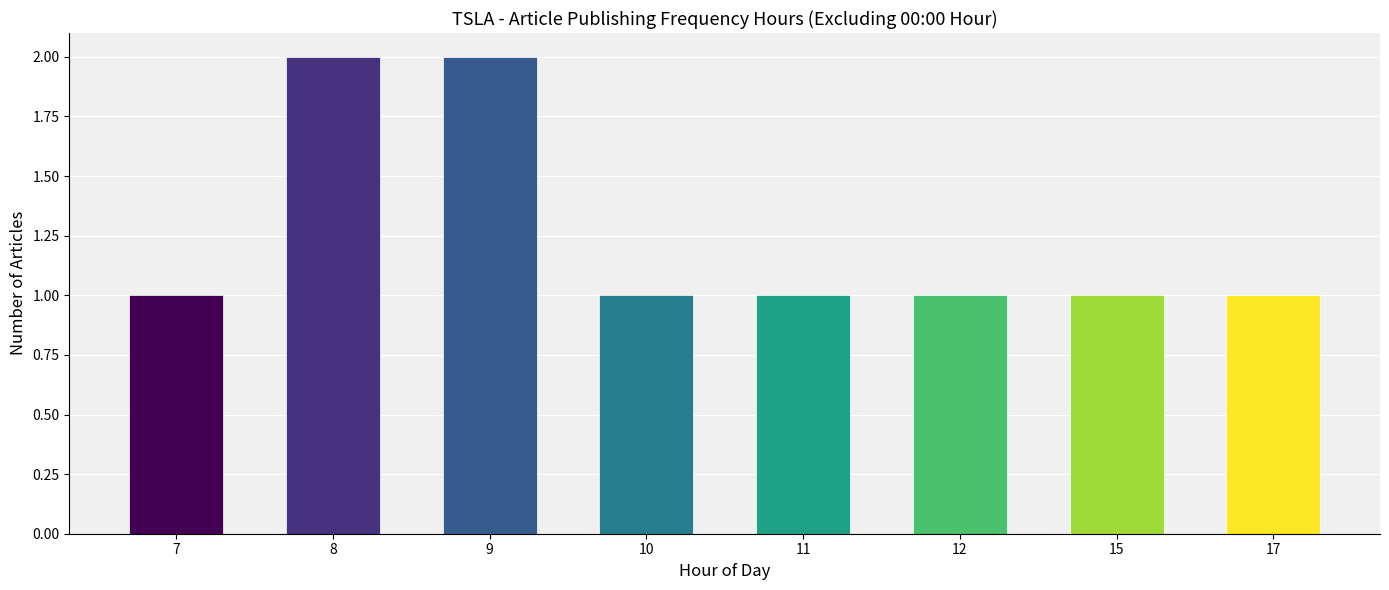

What is the sum of the values at 8 and 17?

3